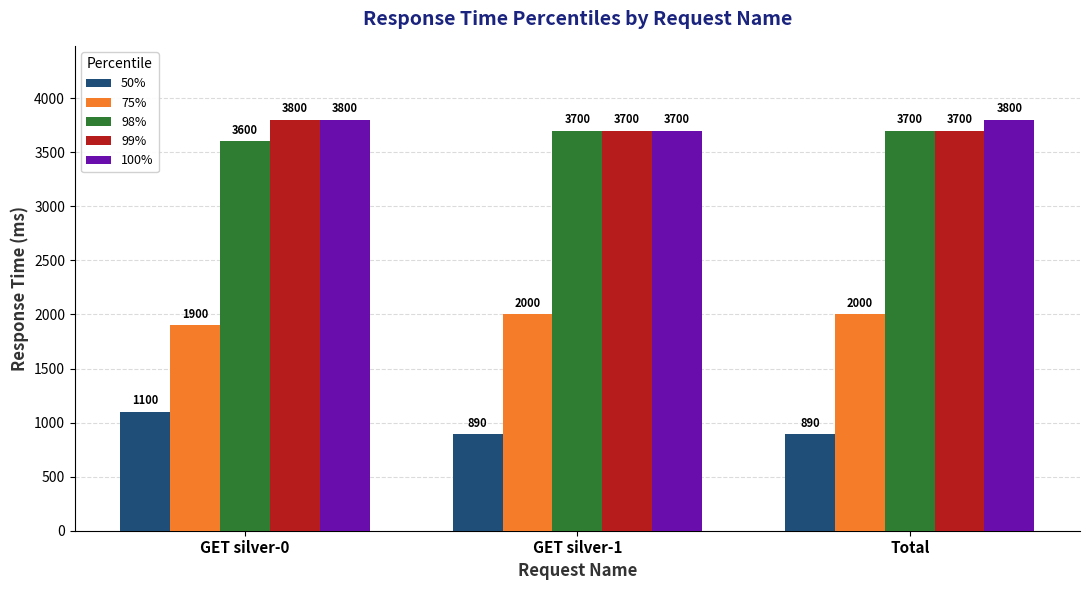

What are all the series names shown in the legend?

50%, 75%, 98%, 99%, 100%